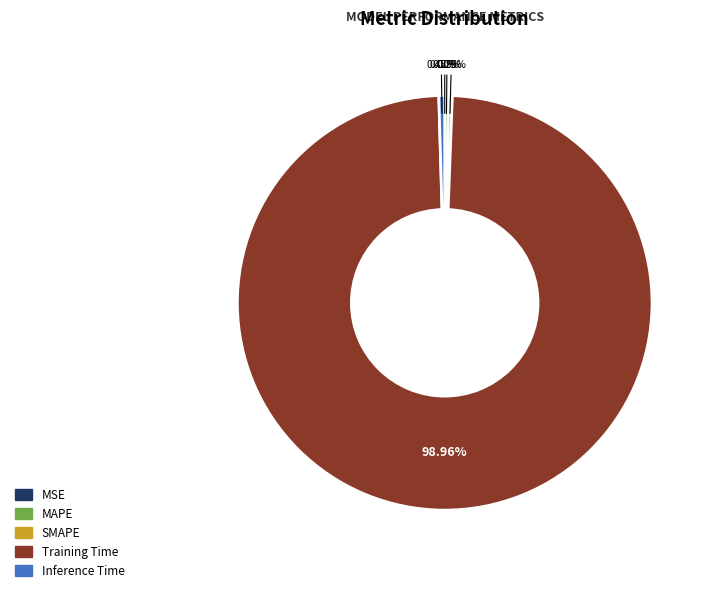

Which has a higher value, SMAPE or Training Time?

Training Time